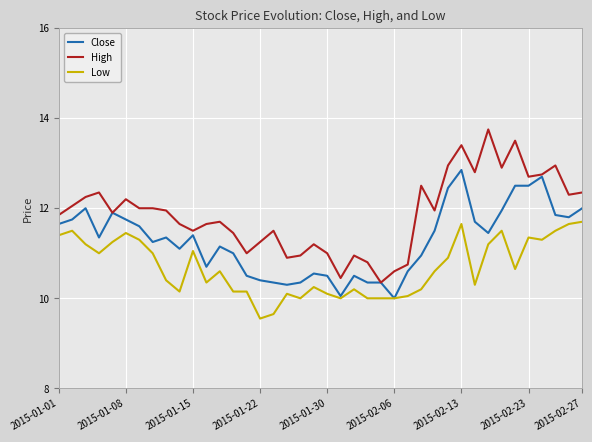

Which series has the widest spread of values?

High